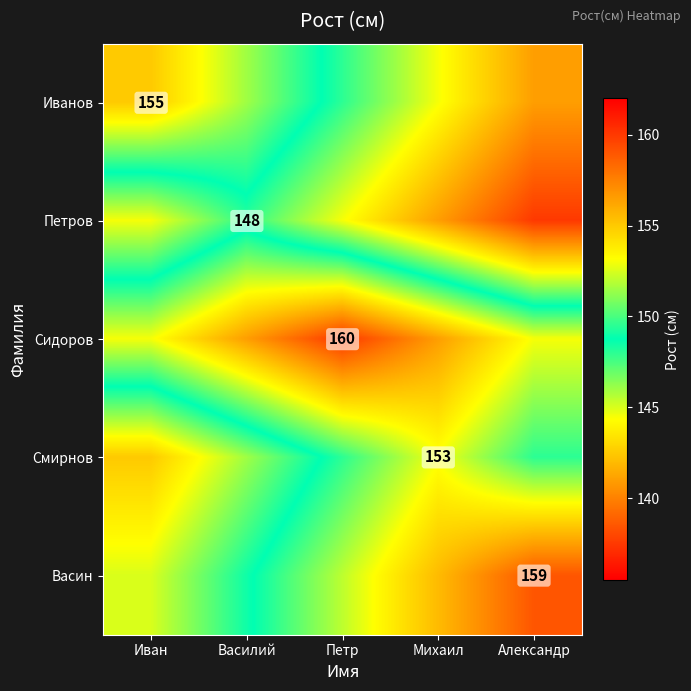

True or false: Смирнов has a value of 61.0 at Михаил.

False